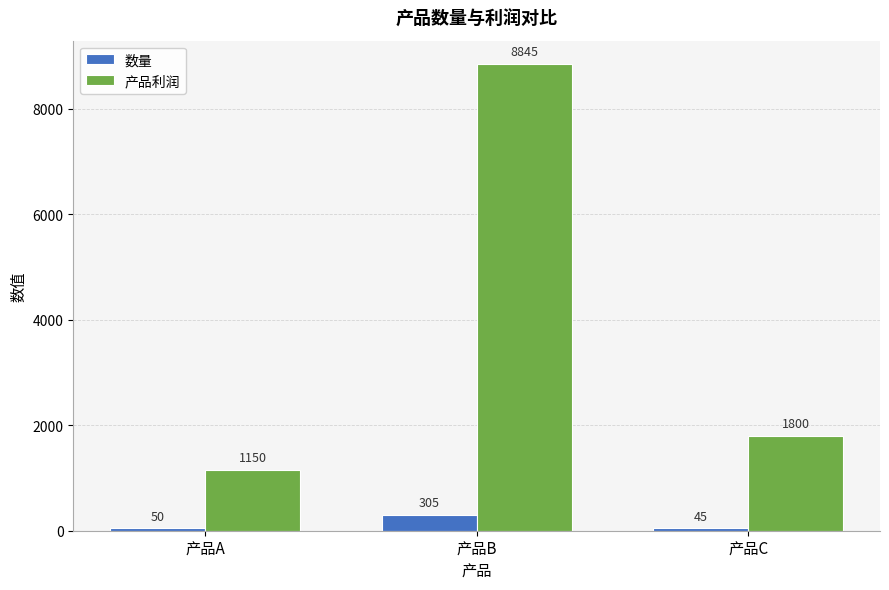

Which series has the widest spread of values?

产品利润